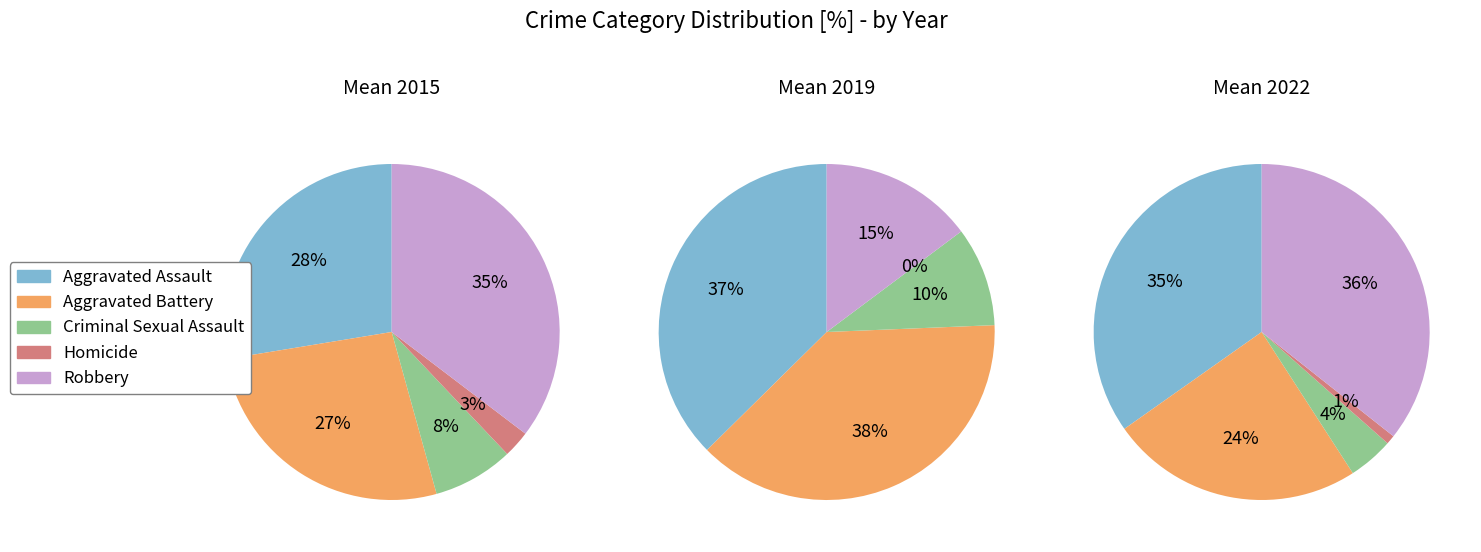

Which category has the smallest portion of the pie?

Homicide